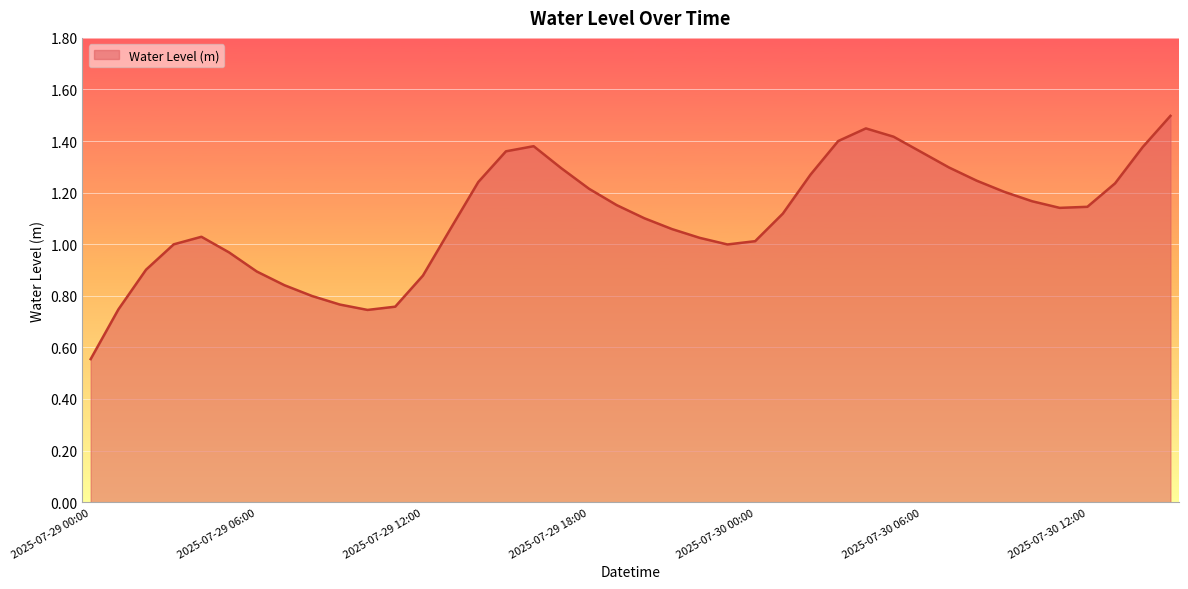

What is the greatest value displayed?

1.5